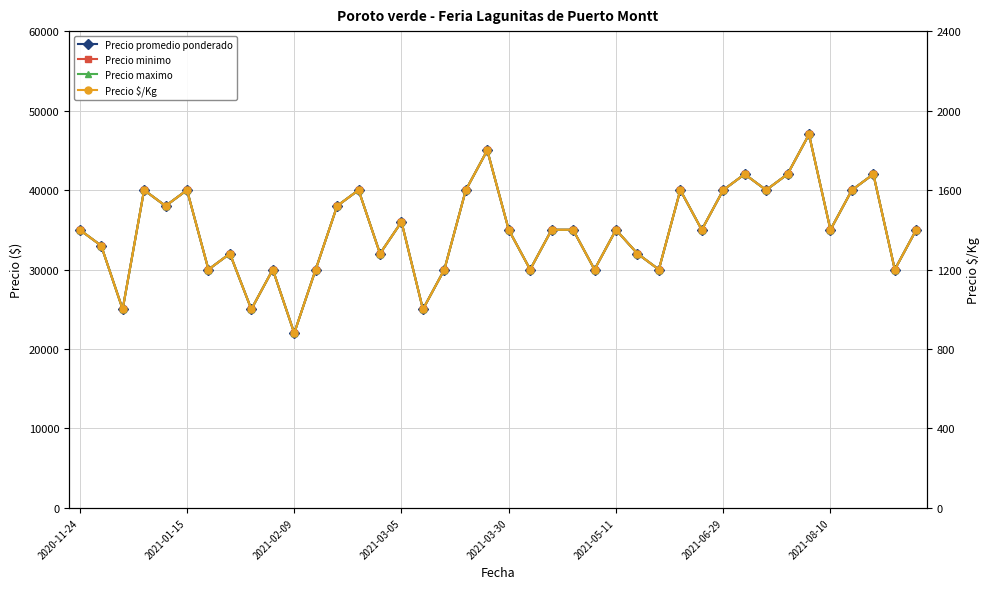

The Precio maximo series shows 25000 at 16. True or false?

True